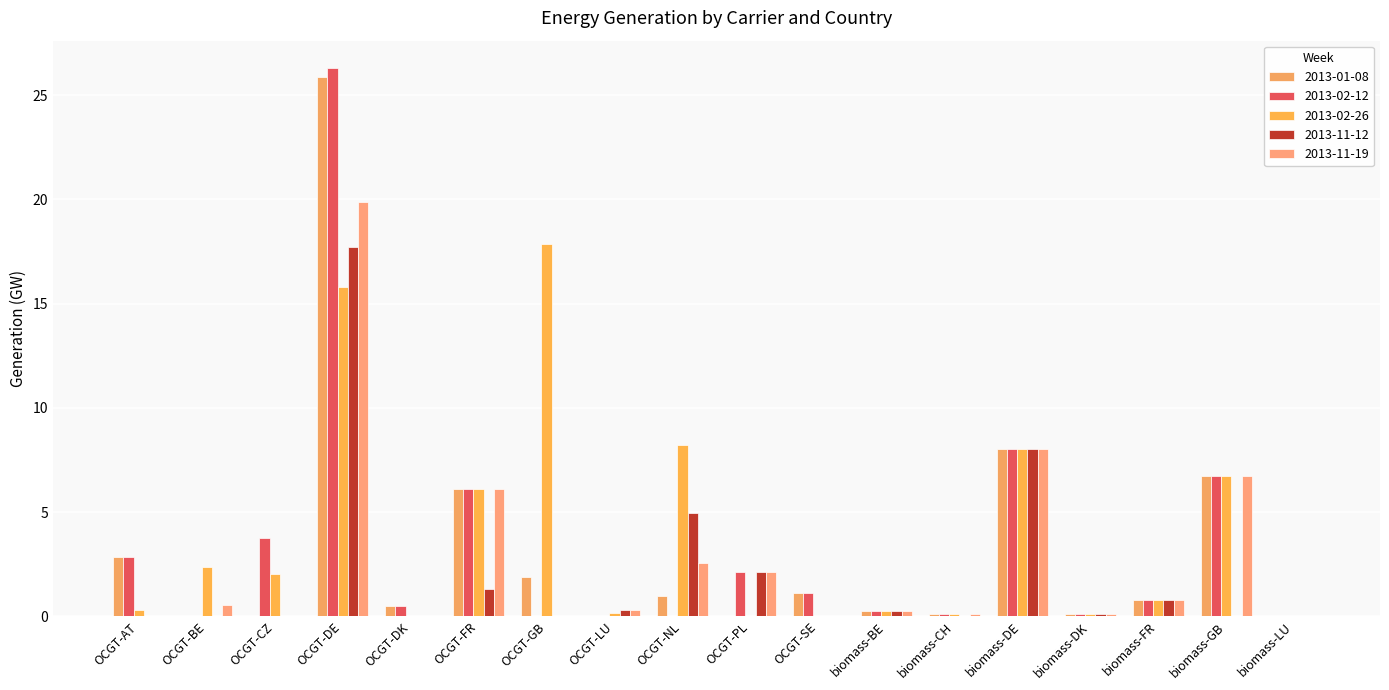

Is it true that 2013-02-12 equals 0.5 at OCGT-DK?

True